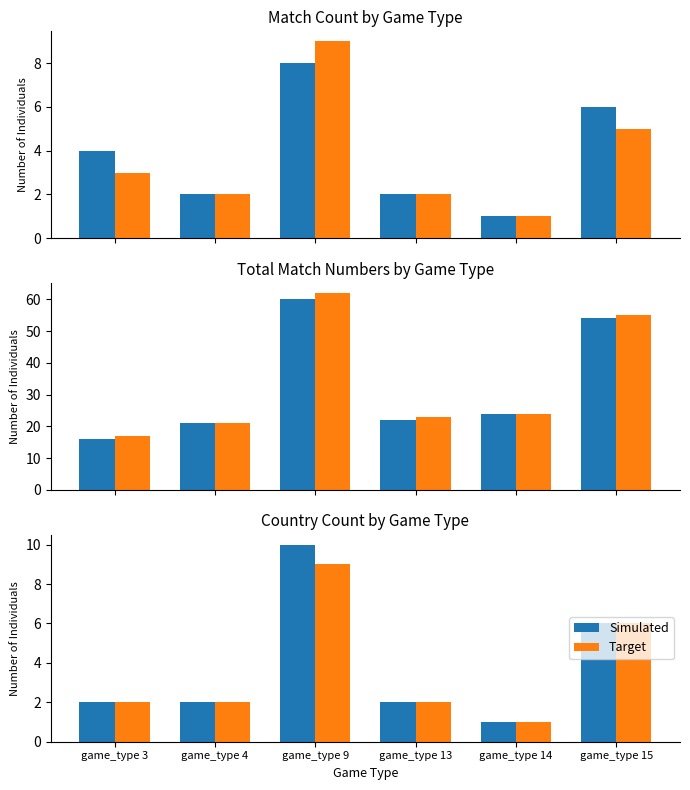

What value does the Target series have at game_type 13?

2